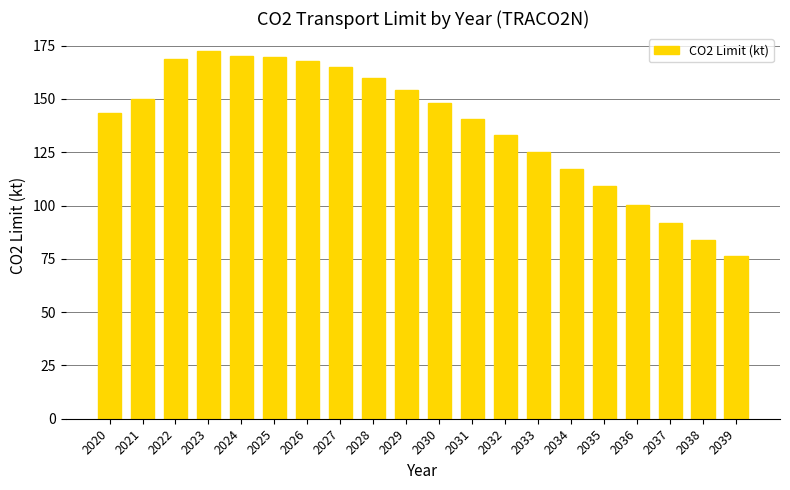

The value at 2034 is 117.2. True or false?

True